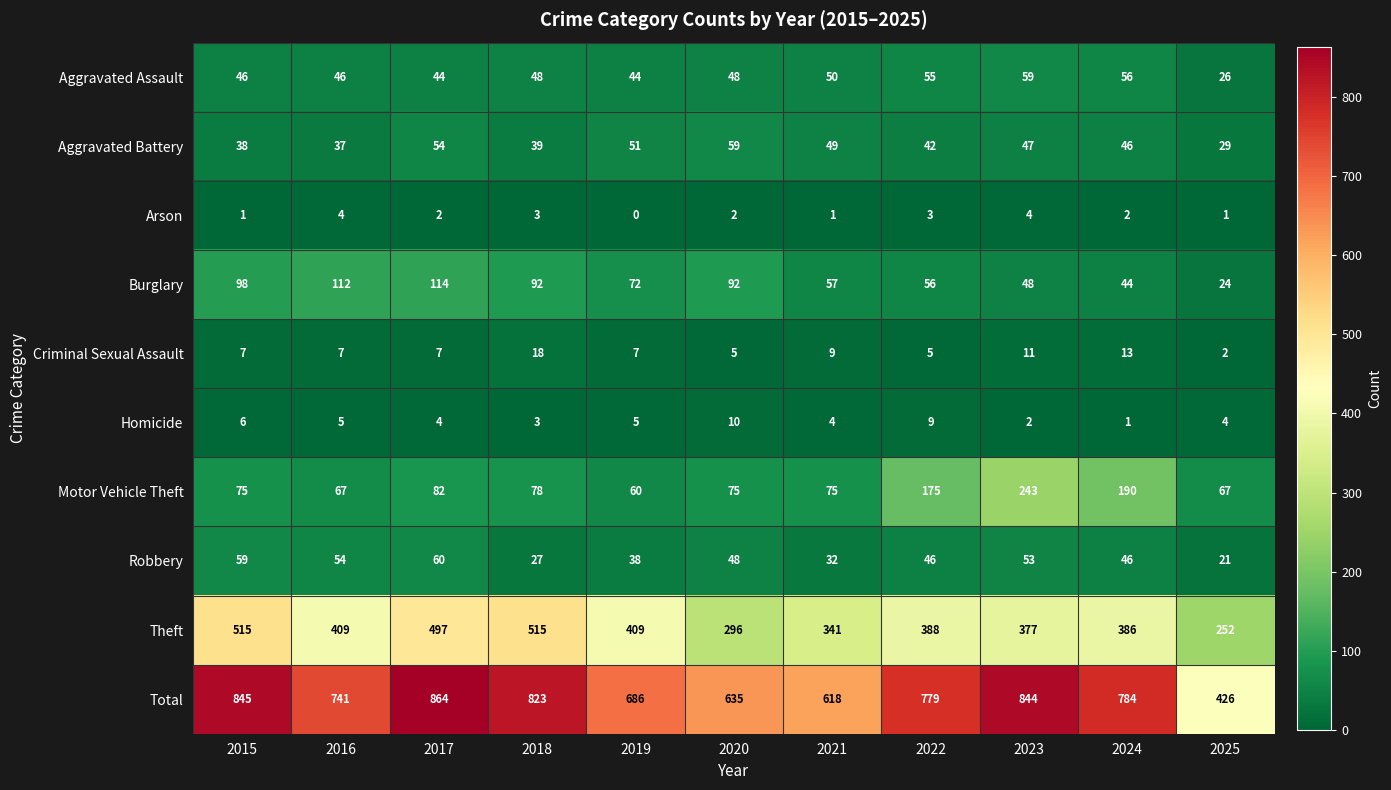

What is the approximate value of Motor Vehicle Theft at 2018?

78